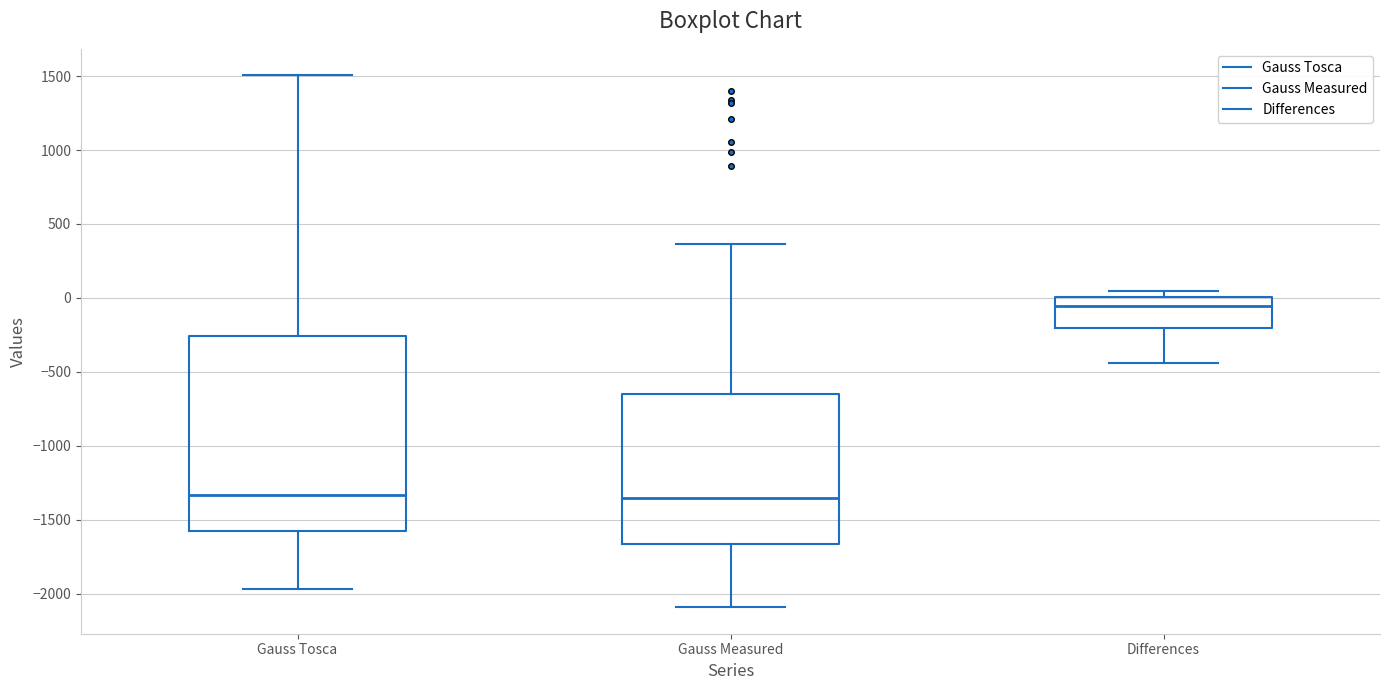

Reading left to right, read every box against the y-axis: the position of its median line, the range the box covers, and the ends of its whiskers. The values are not printed on the chart, so give them approximately, as read against the axis.

Gauss Tosca: median -1350, box -1600 to -250, whiskers -1950 to 1500
Gauss Measured: median -1350, box -1650 to -650, whiskers -2100 to 350
Differences: median -50, box -200 to 0, whiskers -450 to 50